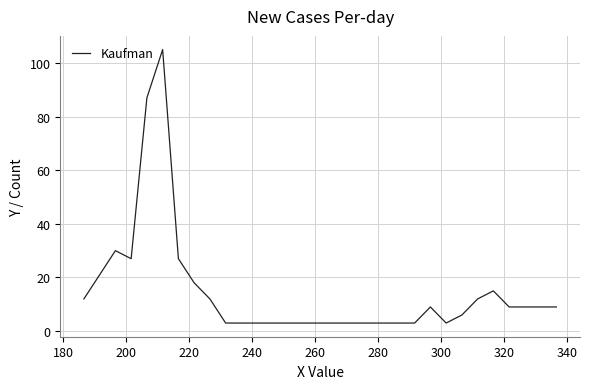

How many lines are shown in the chart?

1